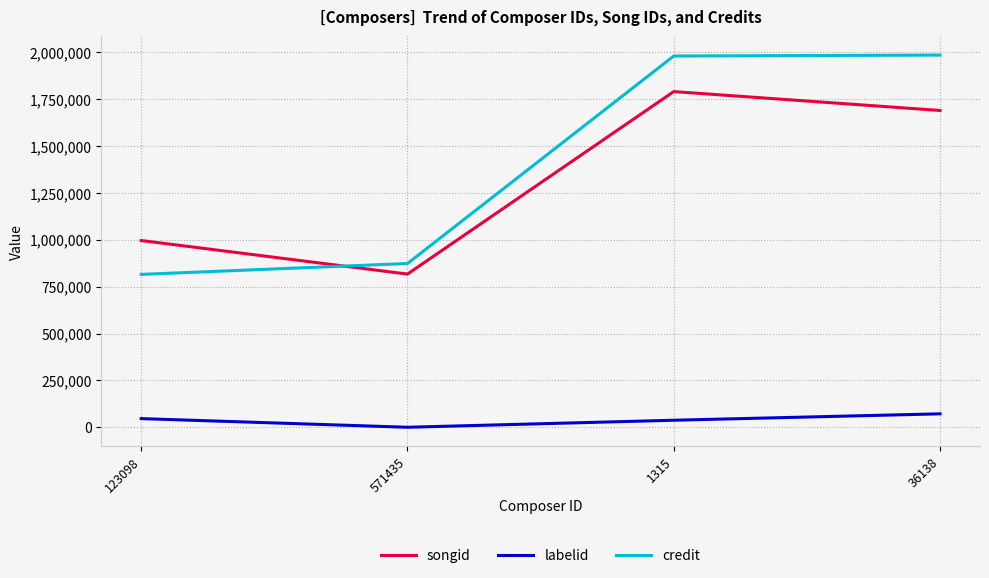

Rank the series at 1315 from highest to lowest value.

credit, songid, labelid